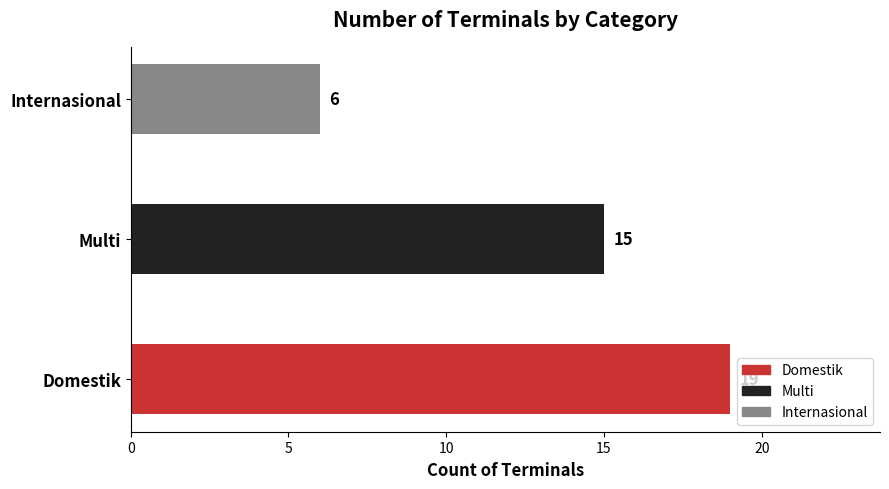

What is the change in value from 5 to 10?

-9